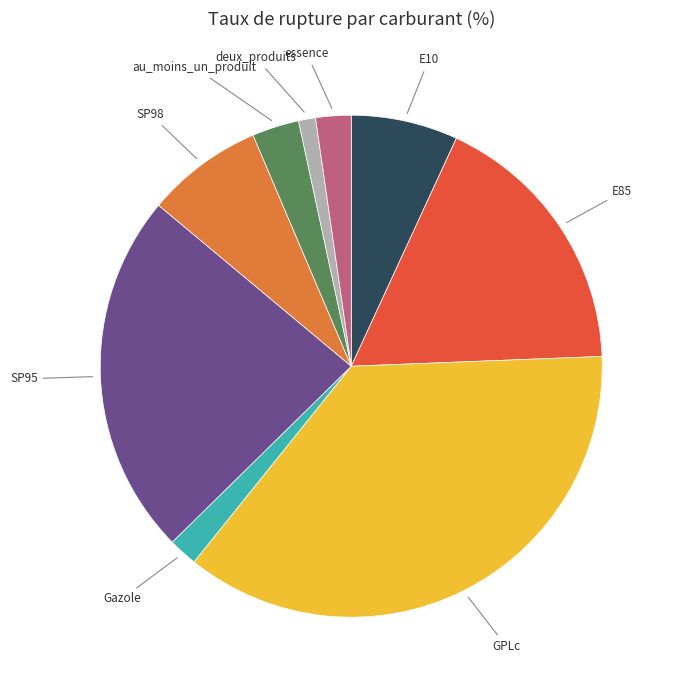

Does any single category account for the majority?

No